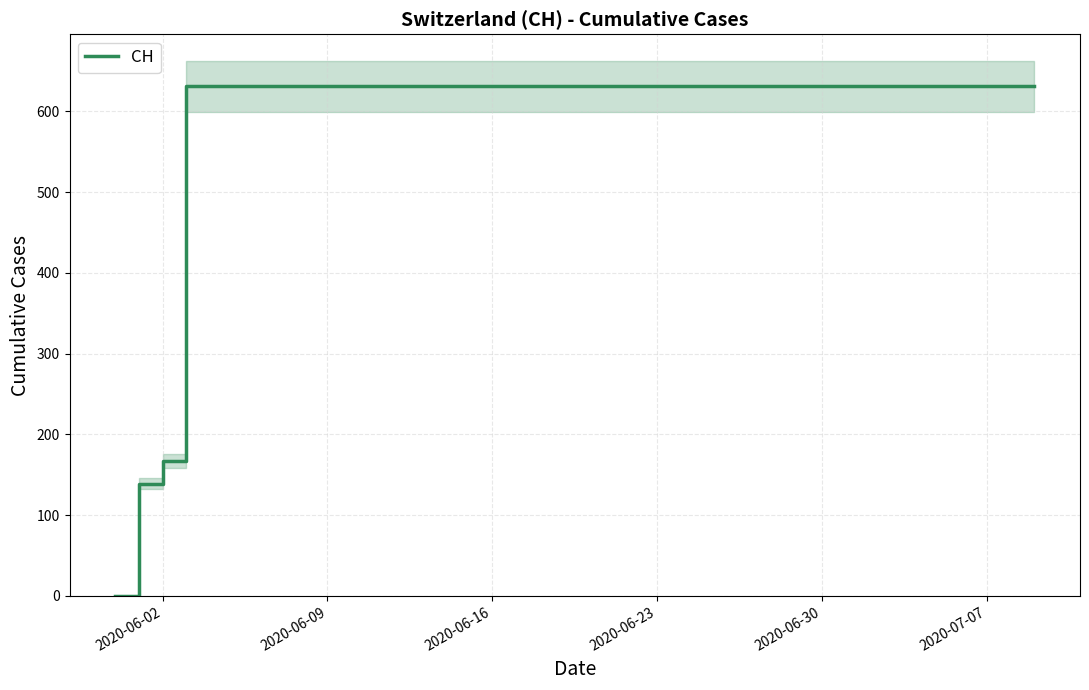

Reading left to right, transcribe all the data shown in this chart.

0	139	167	631	631	631	631	631	631	631	631	631	631	631	631	631	631	631	631	631	631	631	631	631	631	631	631	631	631	631	631	631	631	631	631	631	631	631	631	631